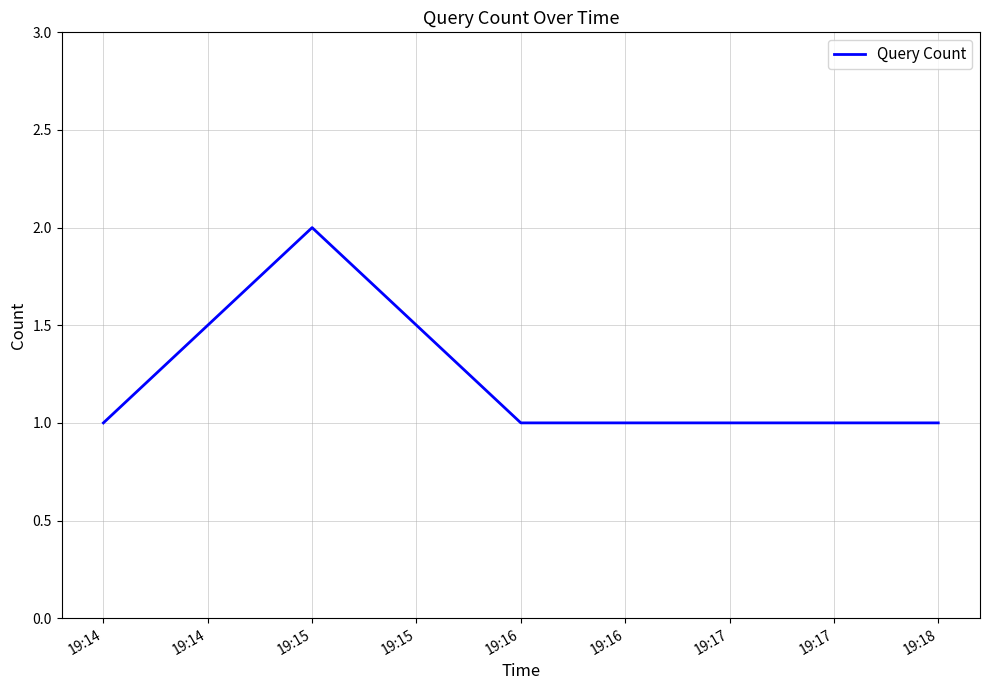

Approximately how many times larger is the value at 19:14 compared to 19:15?

0.5